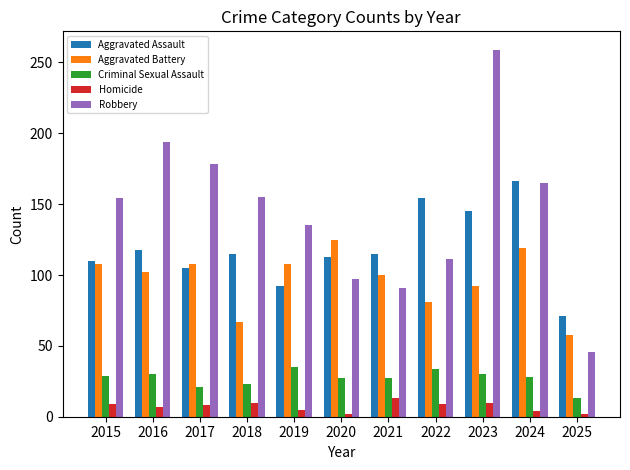

At which label does Aggravated Assault first exceed 115?

2016